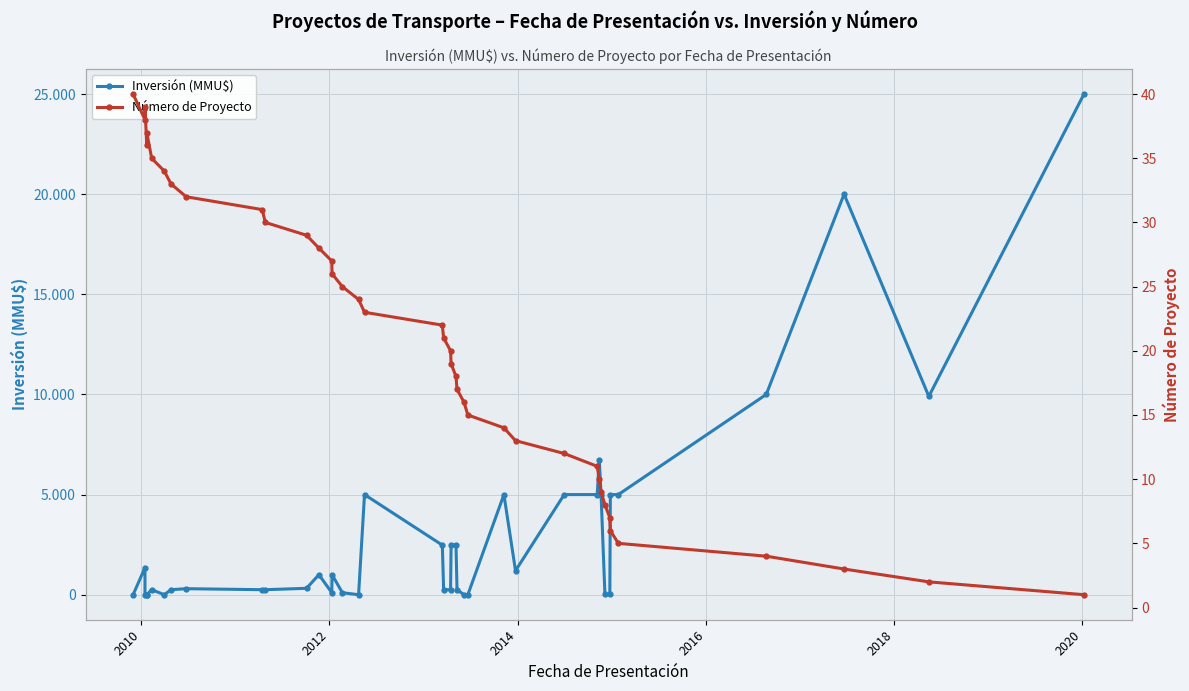

The value of Inversión (MMU$) at 8 is 92. True or false?

False